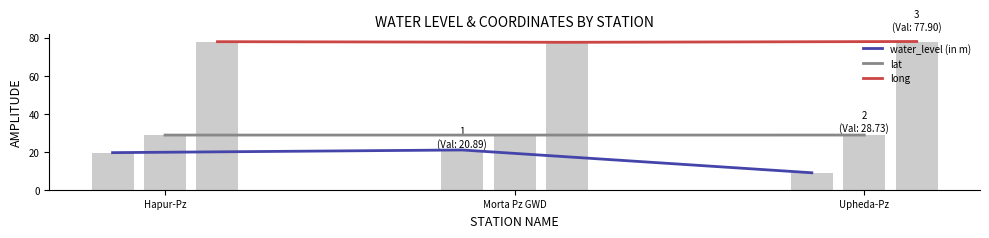

What is the minimum value shown in the chart?

8.9